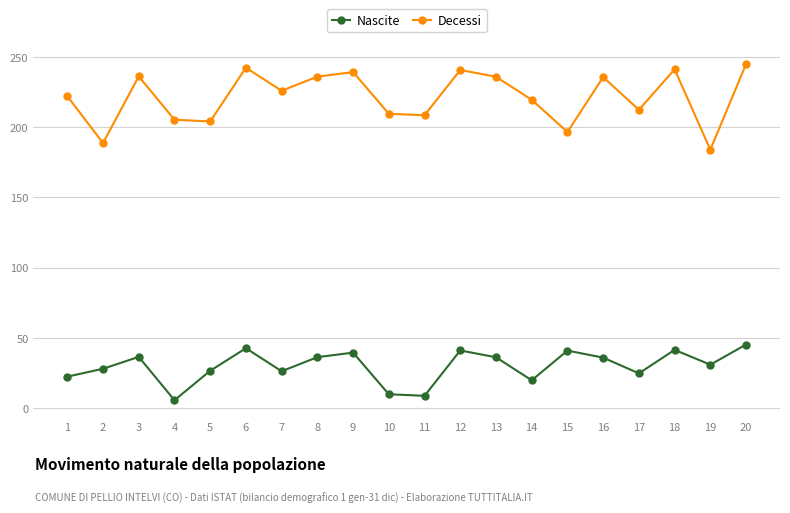

What is the difference between the Nascite values at 1 and 17?

2.3